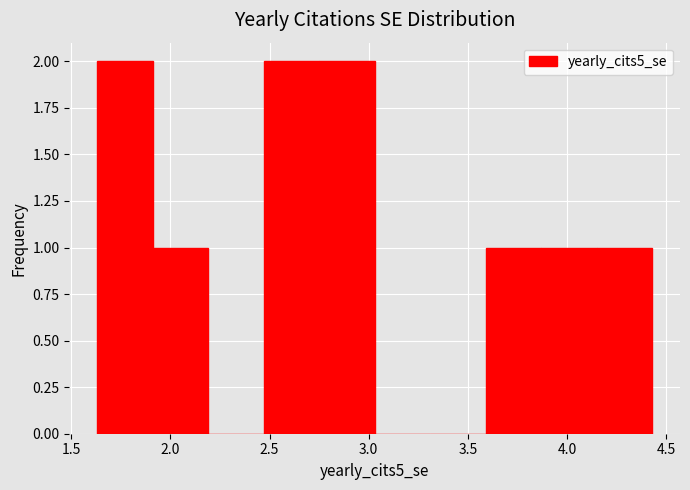

Reading left to right, transcribe this chart: for each bar, give the range it covers on the x-axis and its height. Neither the bar edges nor the heights are printed on the chart, so give them approximately, as read against the axes.

1.65 to 1.90: 2
1.90 to 2.20: 1
2.20 to 2.45: 0
2.45 to 2.75: 2
2.75 to 3.05: 2
3.05 to 3.30: 0
3.30 to 3.60: 0
3.60 to 3.85: 1
3.85 to 4.15: 1
4.15 to 4.45: 1